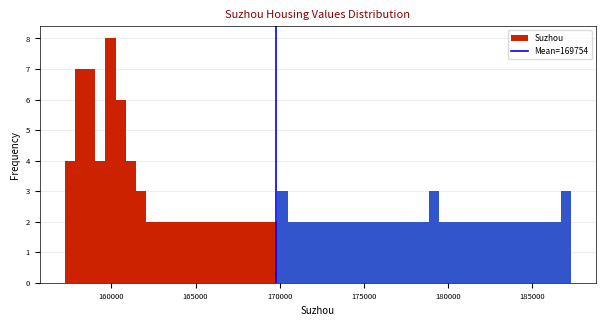

Around what value on the x-axis is the tallest bar? Give the approximate position of its centre, as read against the axis.

160000